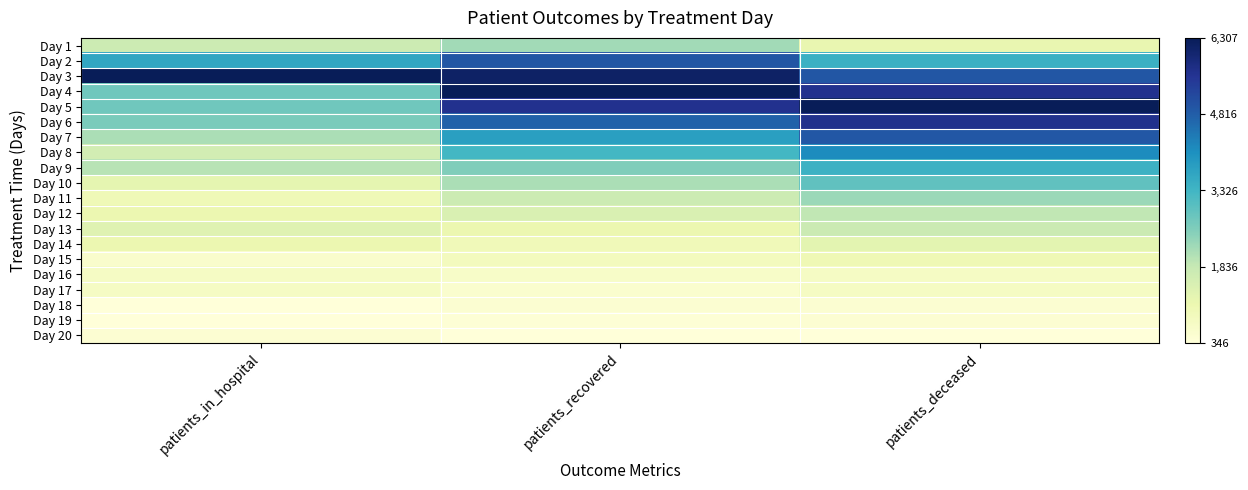

Rank the series at patients_recovered from lowest to highest value.

Day 20, Day 19, Day 18, Day 17, Day 16, Day 15, Day 14, Day 13, Day 12, Day 11, Day 10, Day 1, Day 9, Day 8, Day 7, Day 6, Day 2, Day 5, Day 3, Day 4